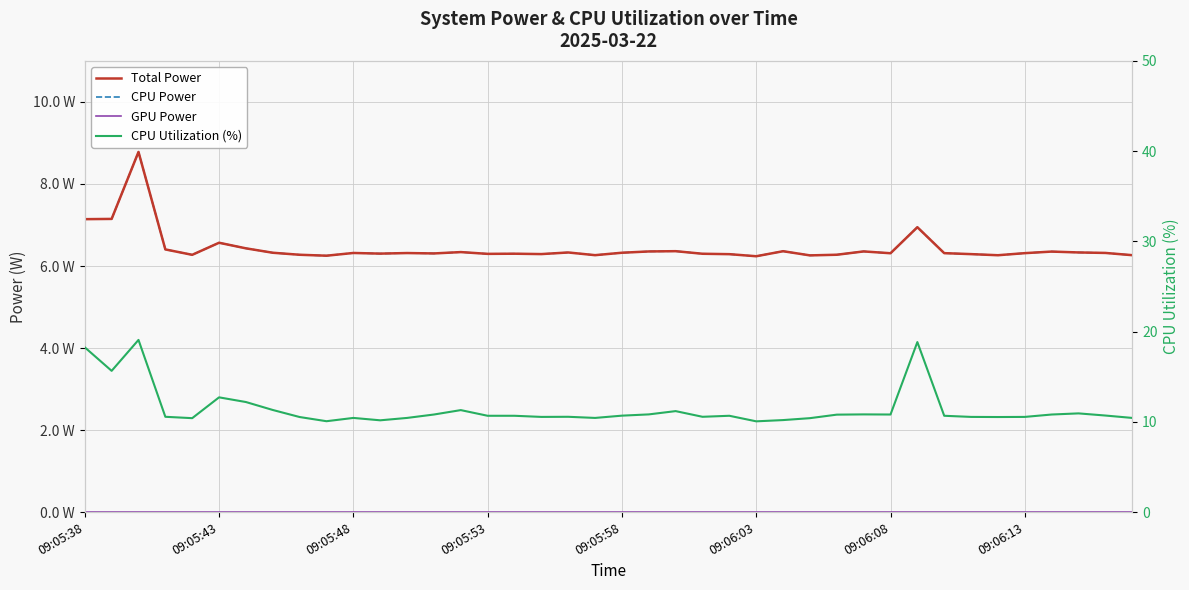

Rank the series at 09:06:13 from highest to lowest value.

CPU Utilization (%), Total Power, CPU Power, GPU Power